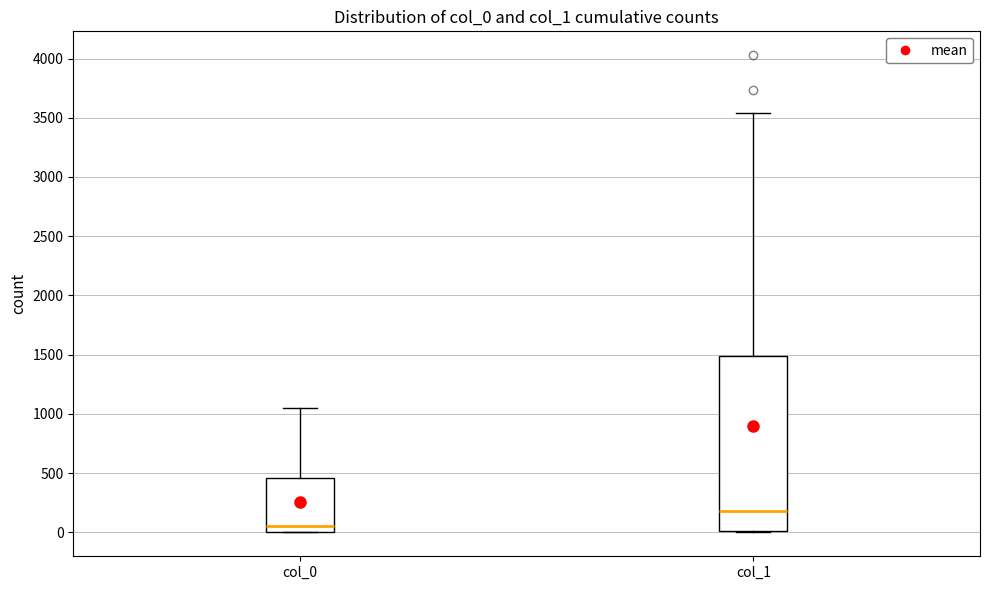

Which box is the tallest, from its lower edge to its upper edge?

col_1